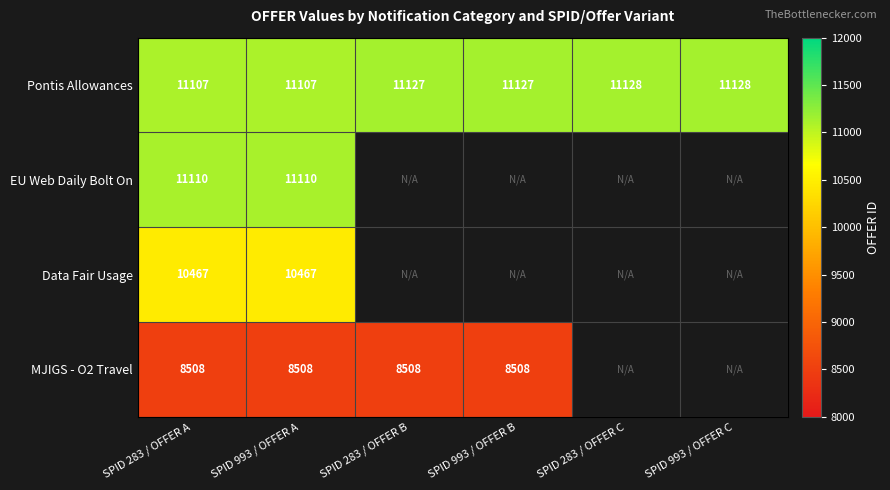

At how many categories does at least one series exceed 10992?

6